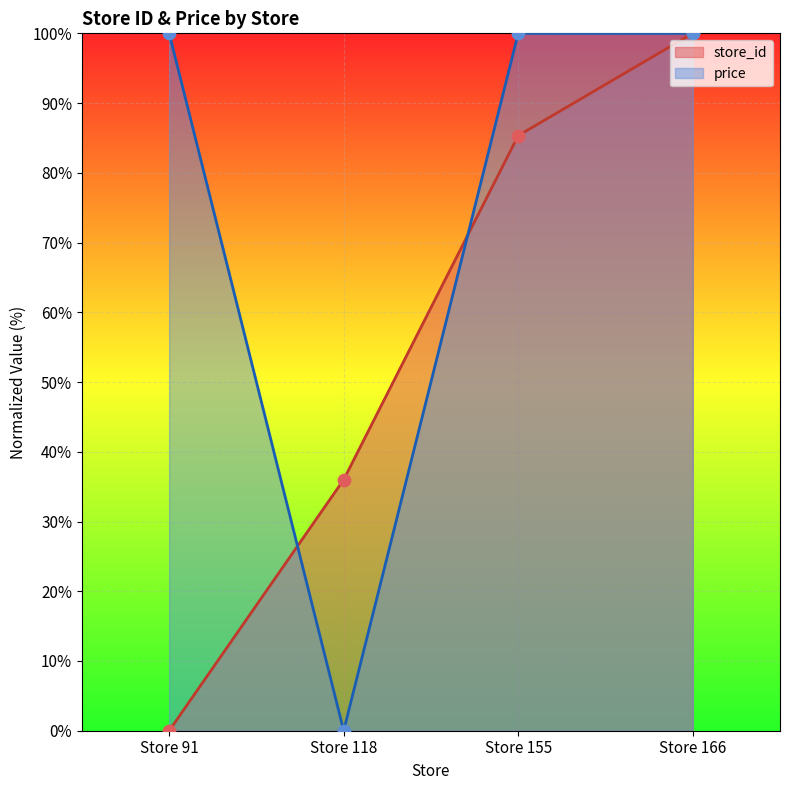

Which series has the largest total across all categories?

price